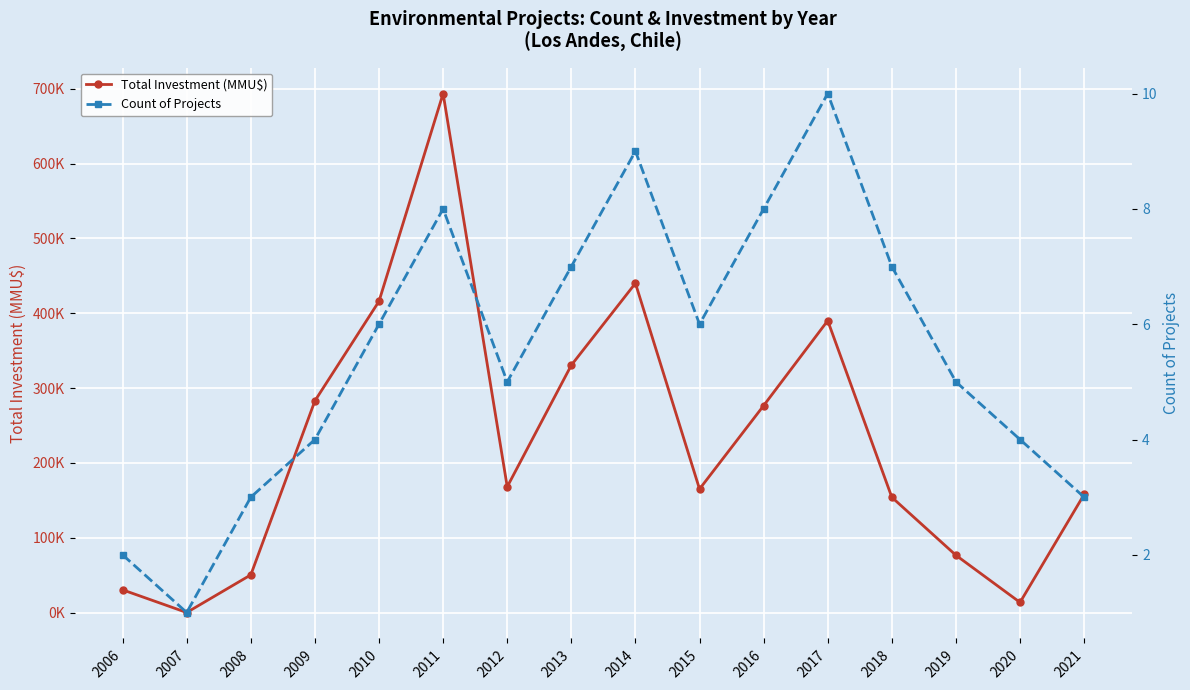

What is the approximate value of Total Investment (MMU$) at 2014?

440000